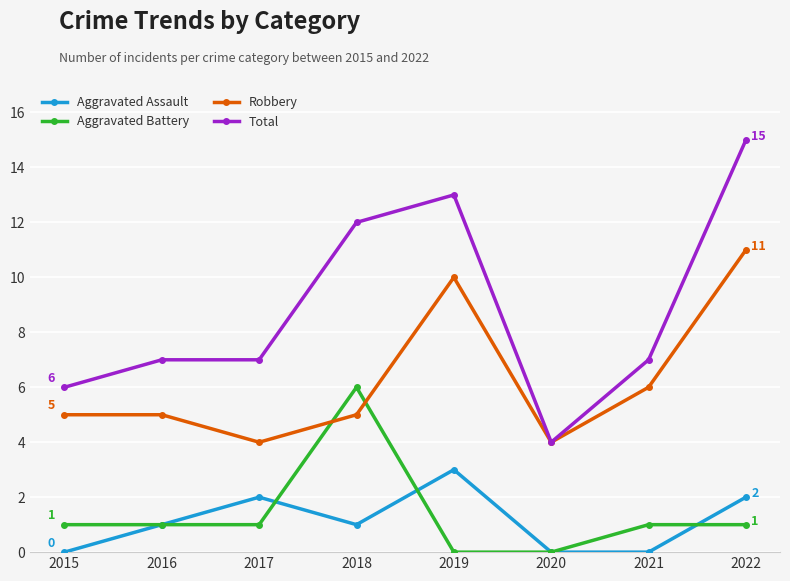

Is the value of Aggravated Battery at 2021 greater than the value of Robbery at 2021?

No